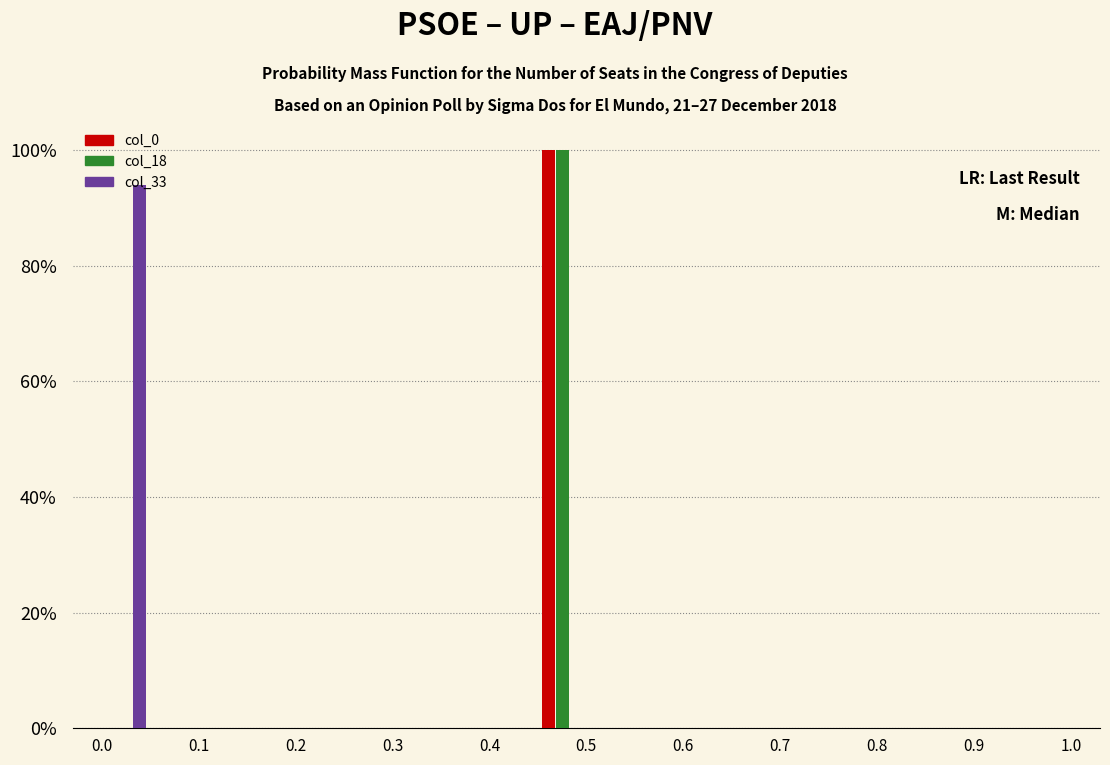

What is the height of the col_18 bar covering 0.45 to 0.50 on the x-axis? The values are not printed on the chart, so give them approximately, as read against the axis.

100